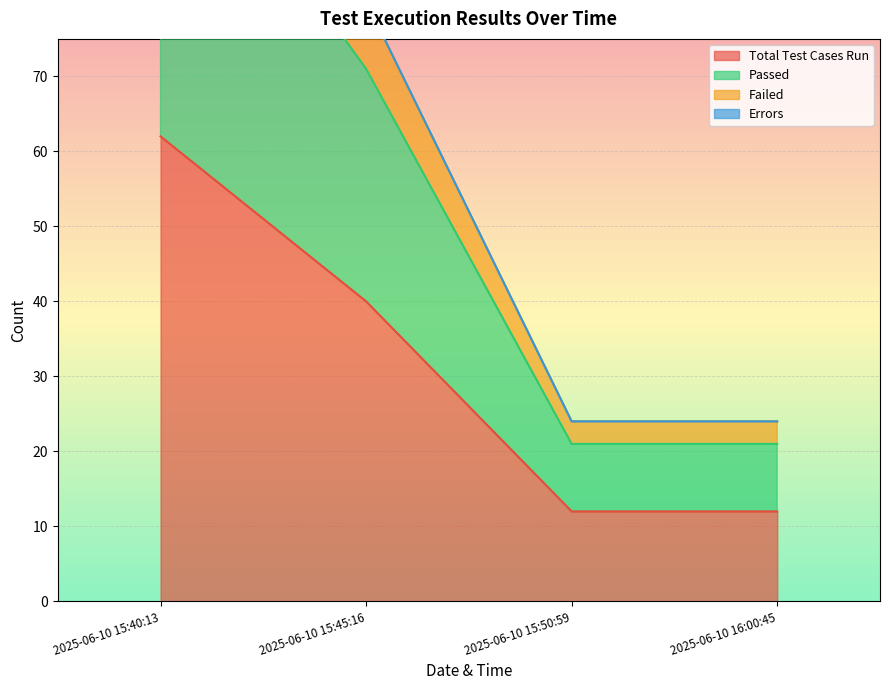

What is the difference between the maximum and minimum values in the Total Test Cases Run series?

50